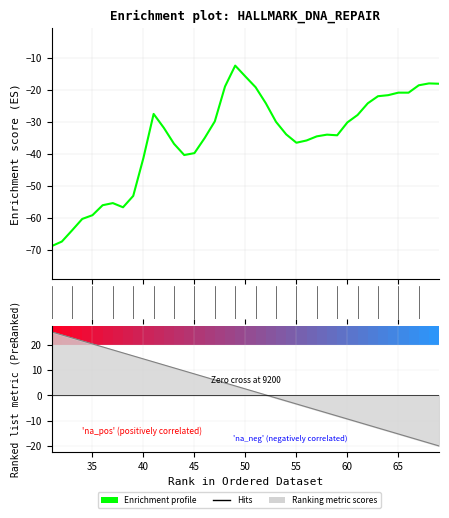

Is this an area chart (filled region under the line)?

No